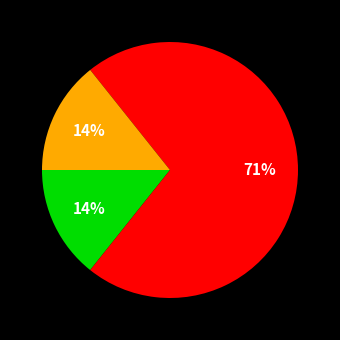

To the nearest percent, what is the average slice percentage?

33%